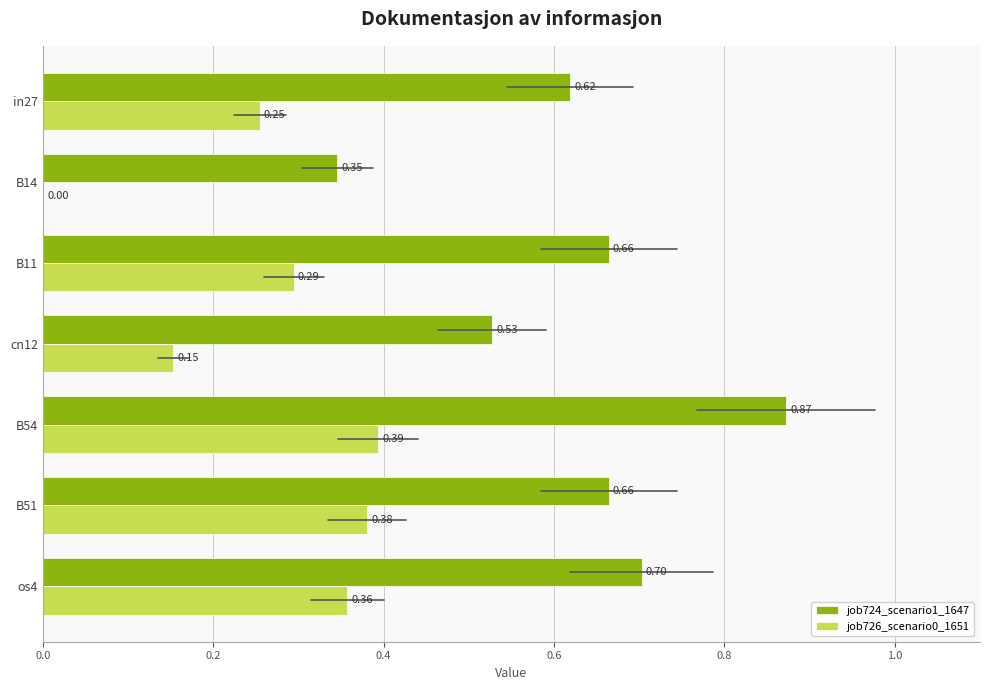

Which series has the largest total across all categories?

job724_scenario1_1647